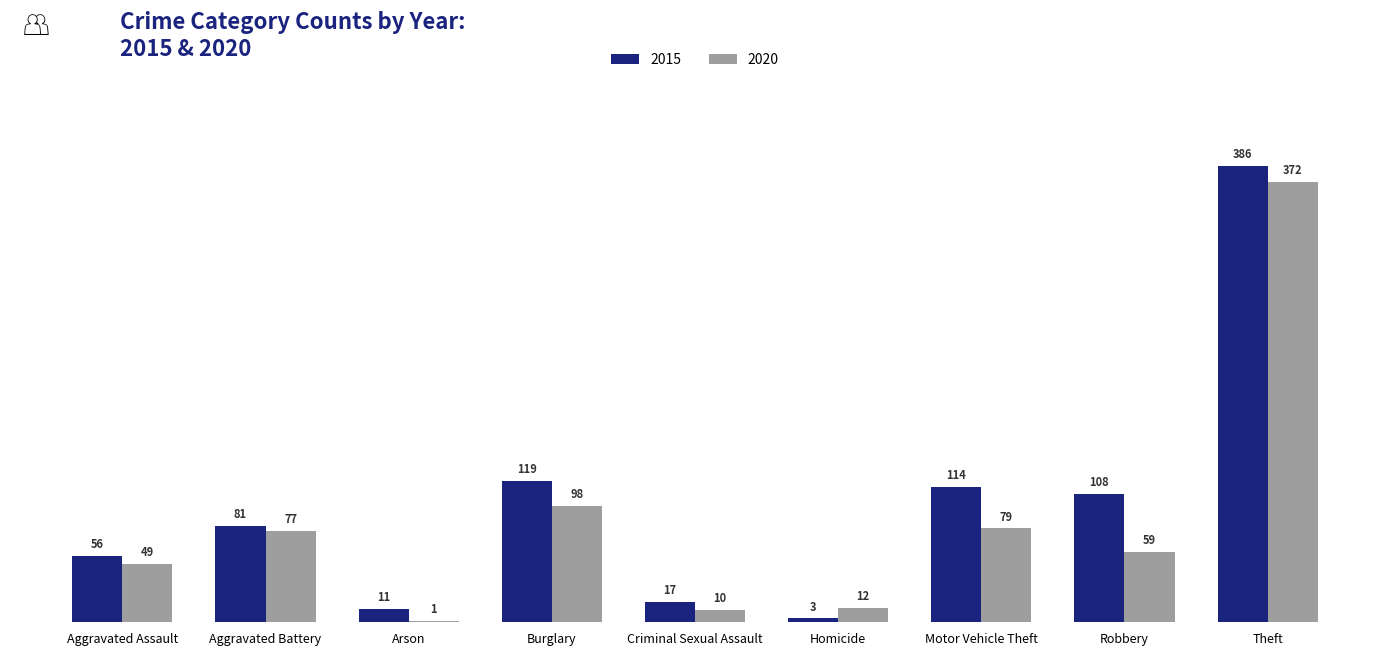

Count the number of categories in the chart.

9